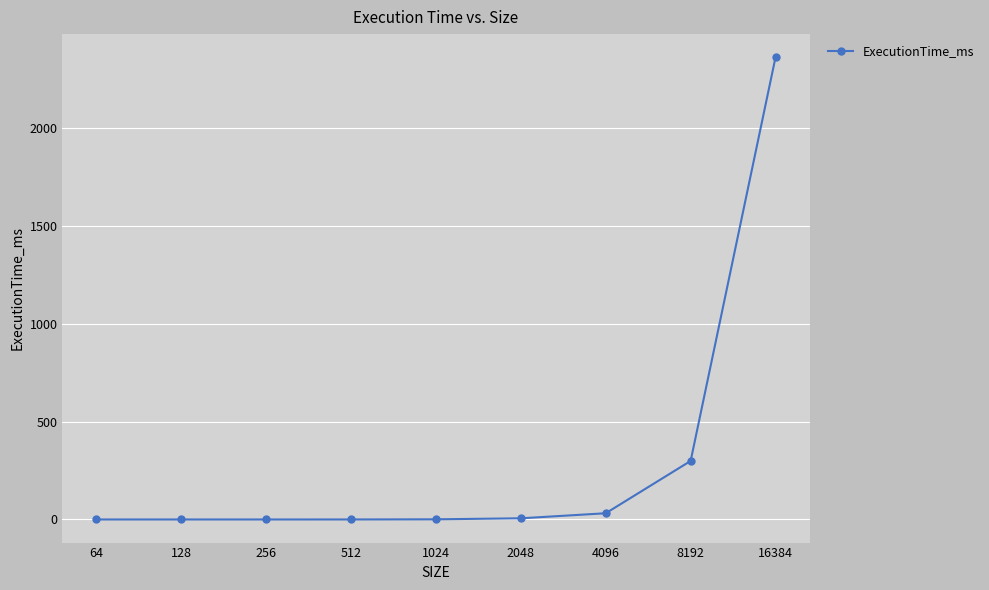

What is the ratio of the value at 16384 to the value at 4096?

74.2